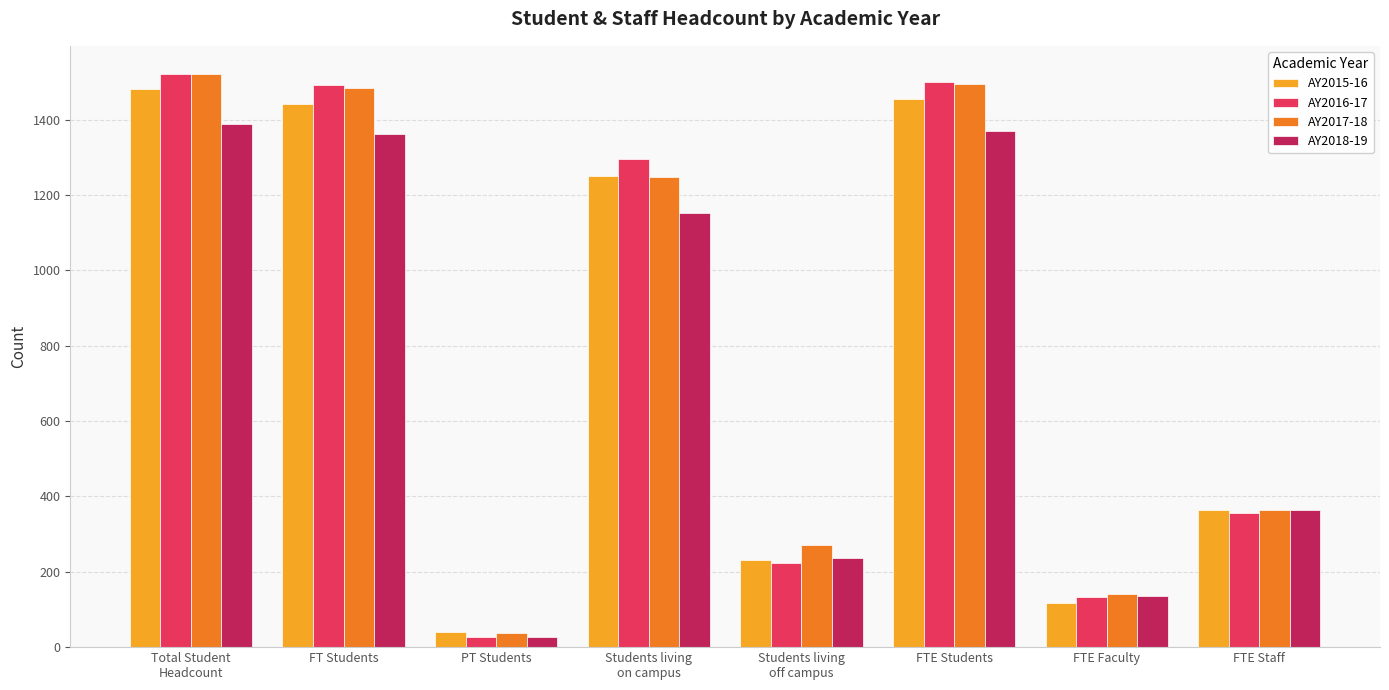

Reading left to right, list all the values displayed in this chart.

AY2015-16: Total Student
Headcount=1482	FT Students=1441	PT Students=41	Students living
on campus=1250	Students living
off campus=232	FTE Students=1455	FTE Faculty=116	FTE Staff=364
AY2016-17: Total Student
Headcount=1520	FT Students=1492	PT Students=28	Students living
on campus=1296	Students living
off campus=224	FTE Students=1501	FTE Faculty=134	FTE Staff=357
AY2017-18: Total Student
Headcount=1520	FT Students=1483	PT Students=37	Students living
on campus=1248	Students living
off campus=272	FTE Students=1495	FTE Faculty=141	FTE Staff=365
AY2018-19: Total Student
Headcount=1388	FT Students=1361	PT Students=27	Students living
on campus=1152	Students living
off campus=236	FTE Students=1370	FTE Faculty=136	FTE Staff=363